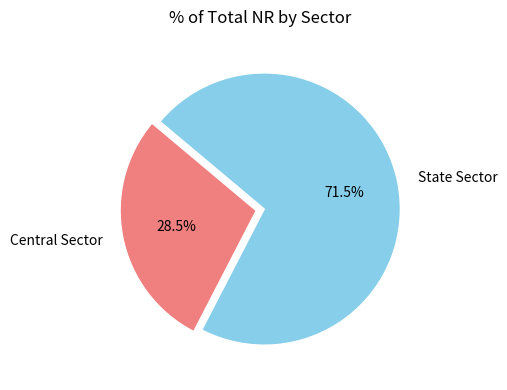

Rank the categories by value from lowest to highest.

Central Sector, State Sector